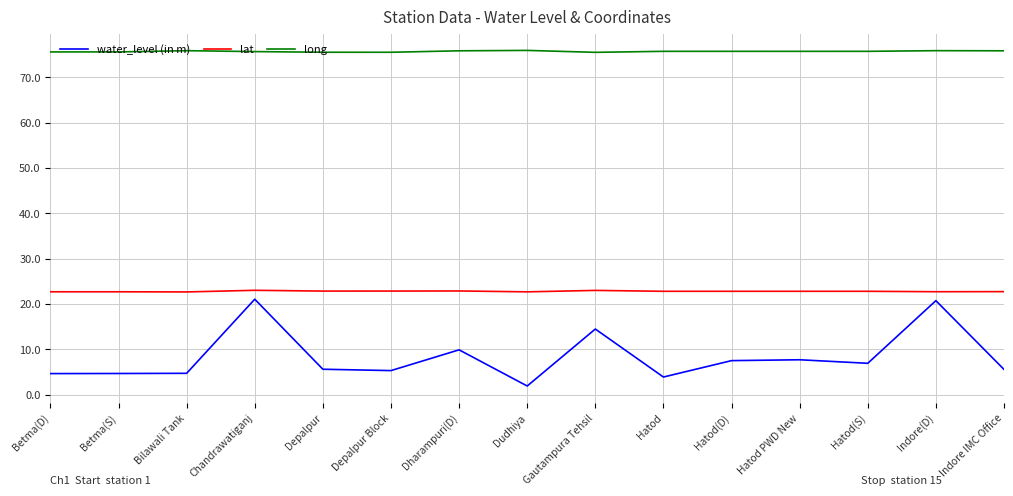

What position from the right is Hatod(S)?

3